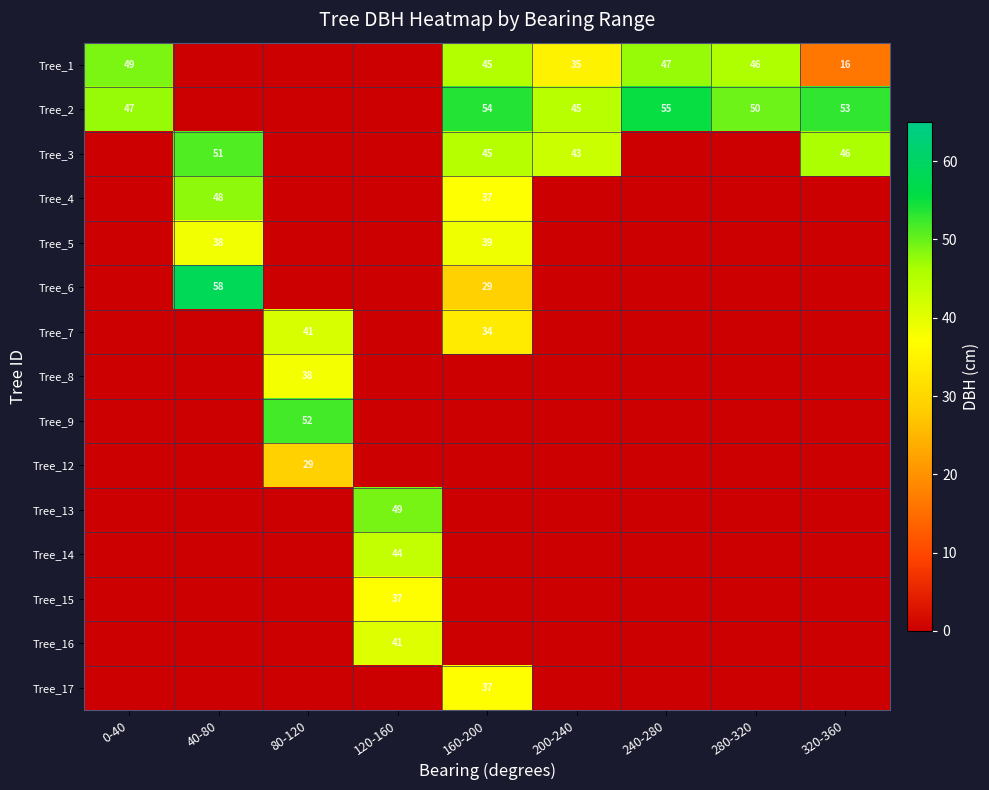

True or false: Tree_2 has a value of 50 at 280-320.

True